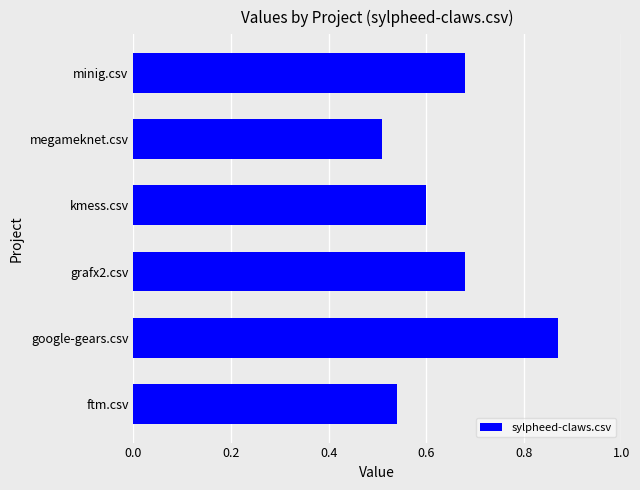

Which category has the highest value across all series?

google-gears.csv